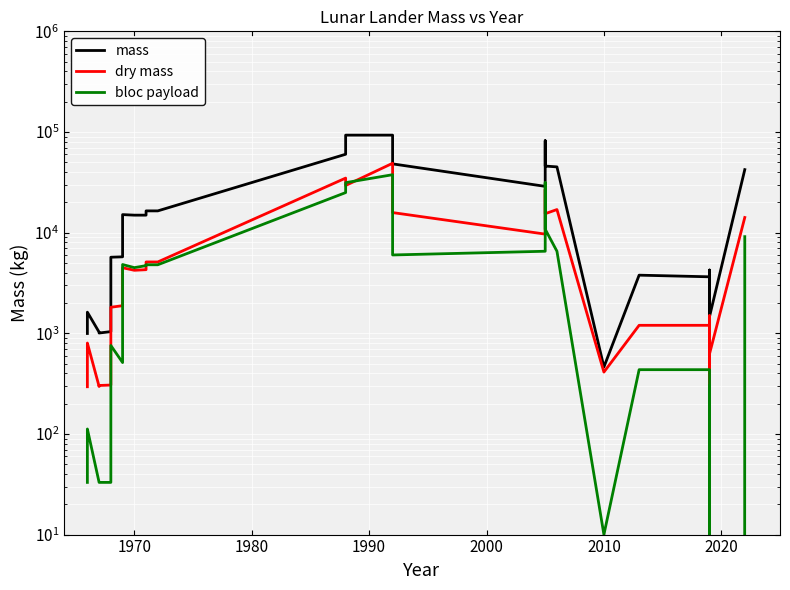

Is it true that dry mass equals 992.8 at 29?

False